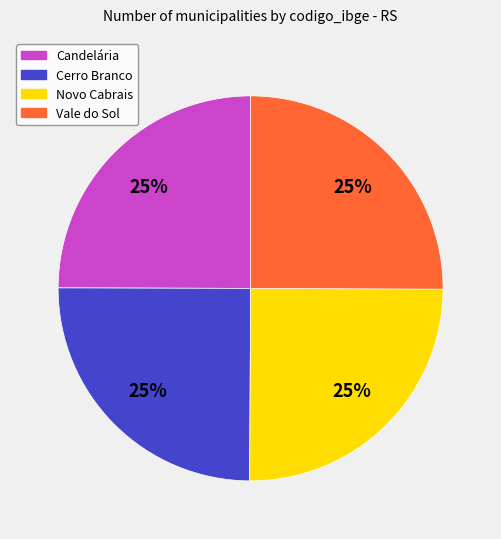

How many segments does this pie chart have?

4